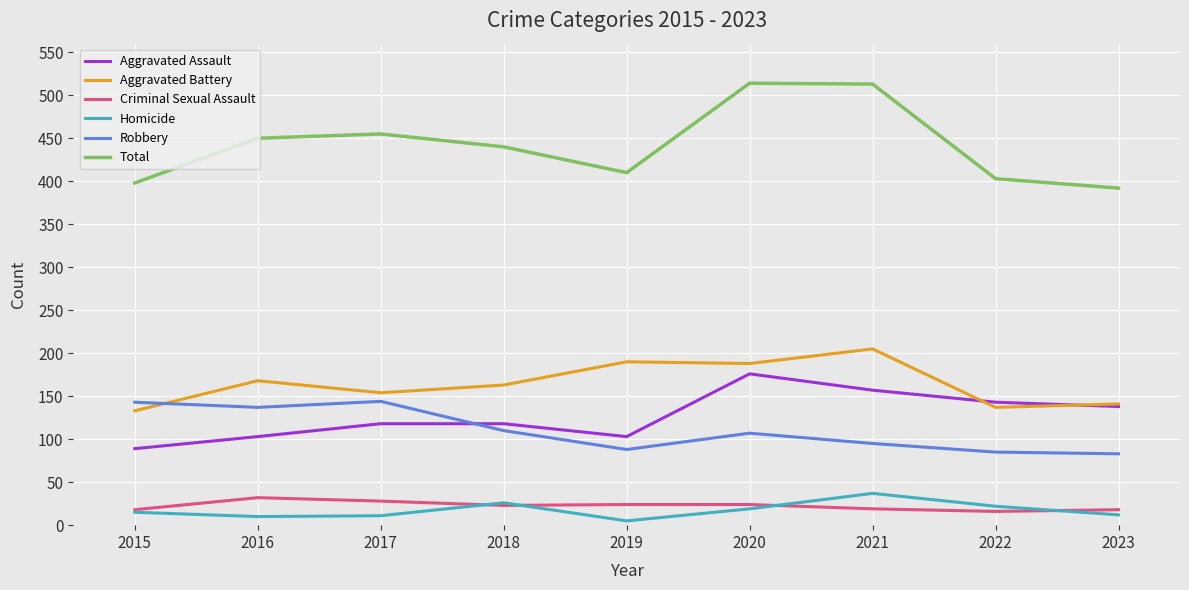

Read the Aggravated Assault value at 2016, to the nearest 5.

105